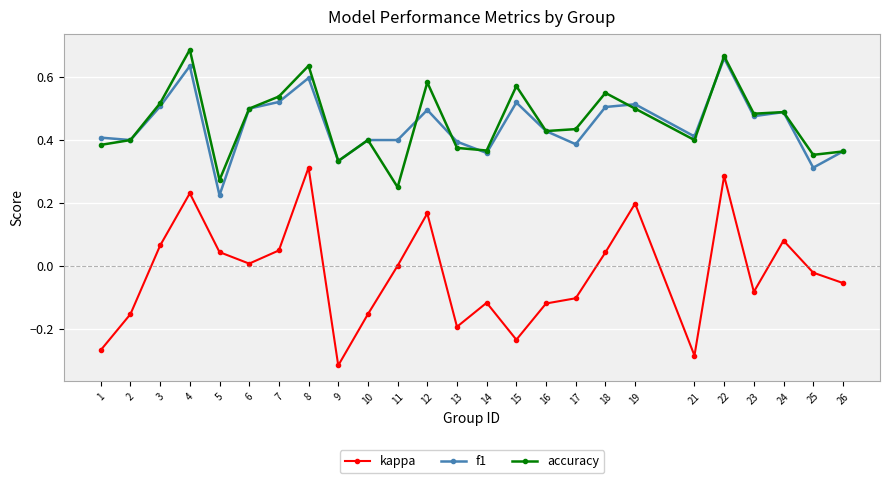

True or false: f1 and kappa intersect in this chart.

False